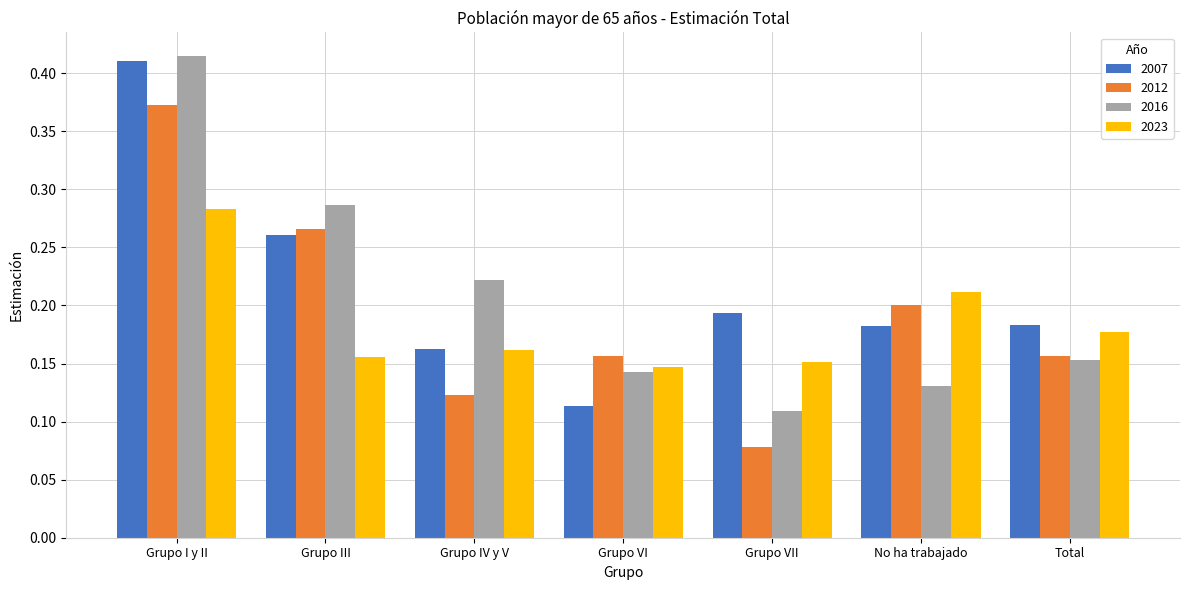

Count the 2012 values in the range 0 to 1.

7